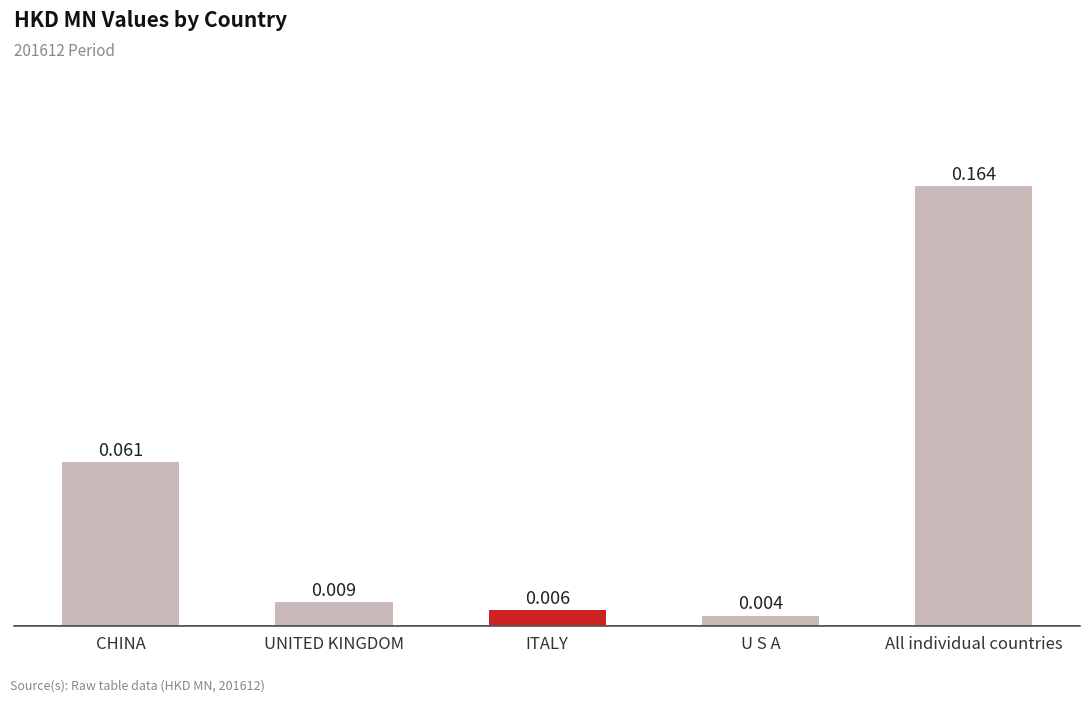

Where is the data nearest to the value 0?

U S A